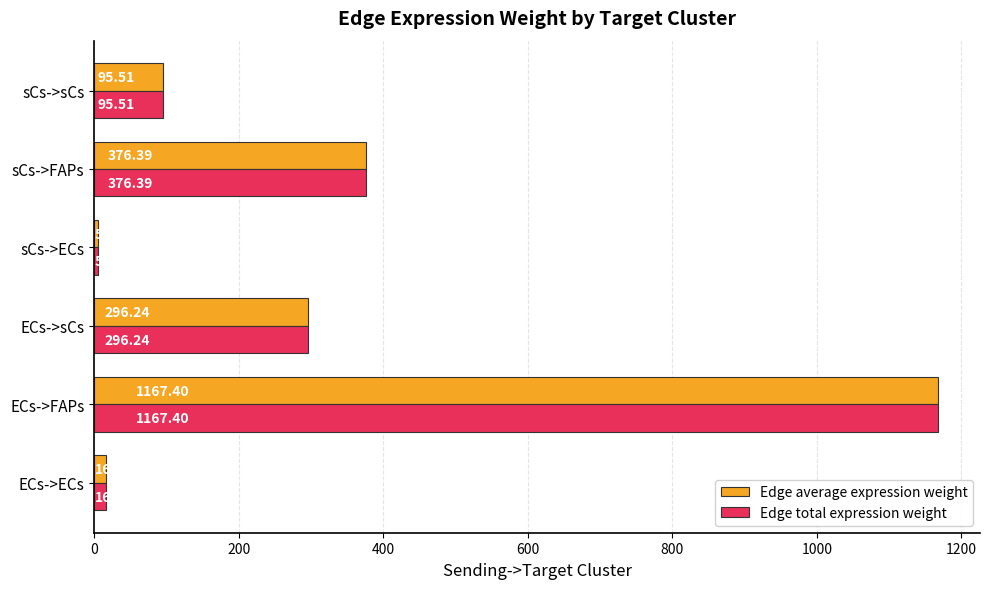

What is the difference between the second highest and minimum values in the Edge average expression weight series?

371.2